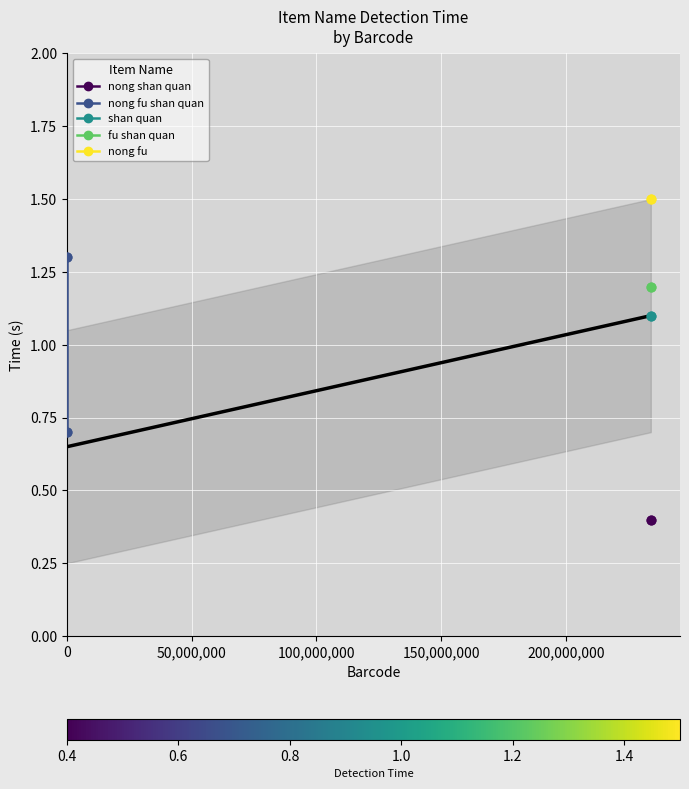

Approximately how many times larger is the value at 0 compared to 0?

0.5